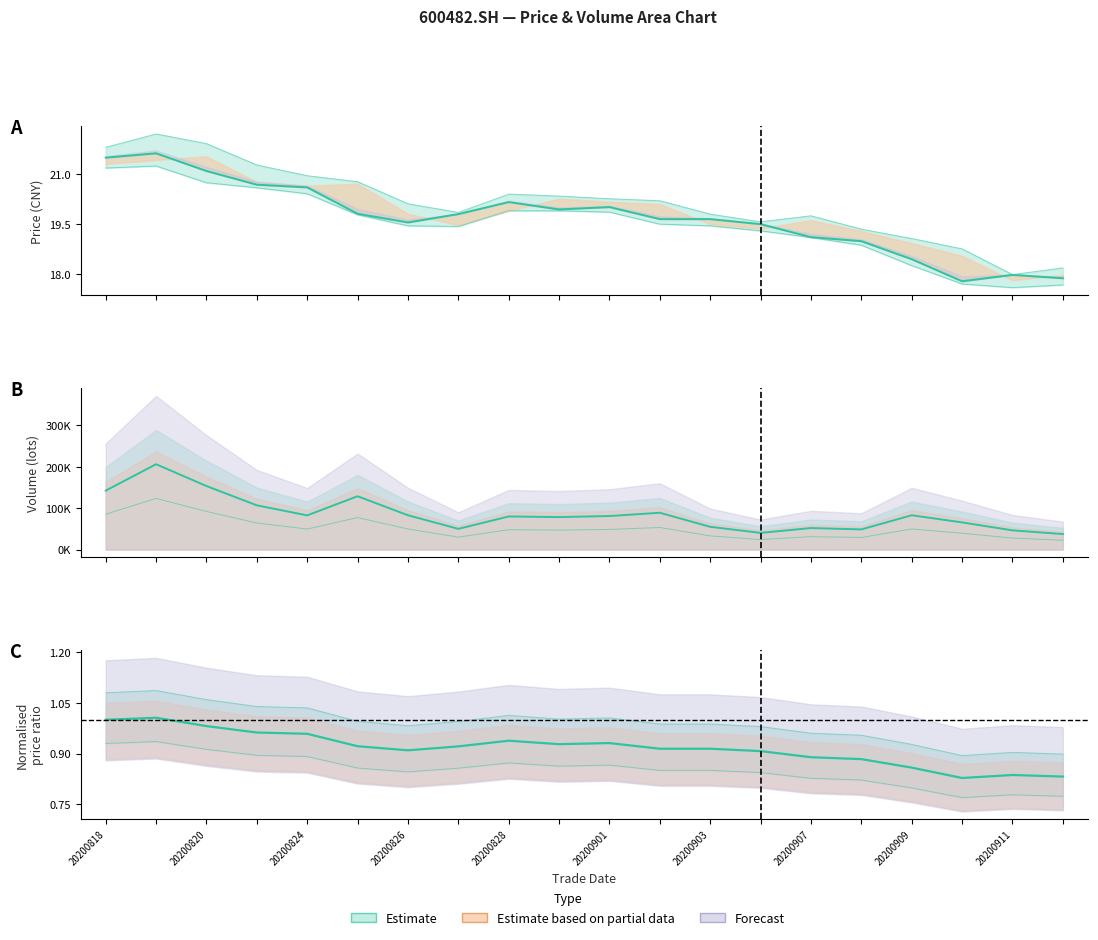

Reading left to right, what are all the values shown in this chart?

close: 21.5	21.6	21.1	20.7	20.6	19.8	19.6	19.8	20.2	19.9	20.0	19.6	19.6	19.5	19.1	19.0	18.4	17.8	18.0	17.9
open: 21.8	22.2	21.9	21.3	20.9	20.8	20.1	19.9	20.4	20.3	20.3	20.2	19.8	19.6	19.8	19.4	19.1	18.8	18.0	18.2
low: 21.2	21.2	20.7	20.6	20.4	19.8	19.4	19.4	19.9	19.9	19.9	19.5	19.4	19.3	19.1	18.9	18.3	17.7	17.6	17.7
vol: 142498.8	206397.8	153628.6	106977.9	82677.4	128991.9	82988.2	50104.3	80117.3	78586.1	81138.8	89027.4	55017.5	40365.0	52060.3	48765.4	82976.7	65687.9	46460.3	37536.2